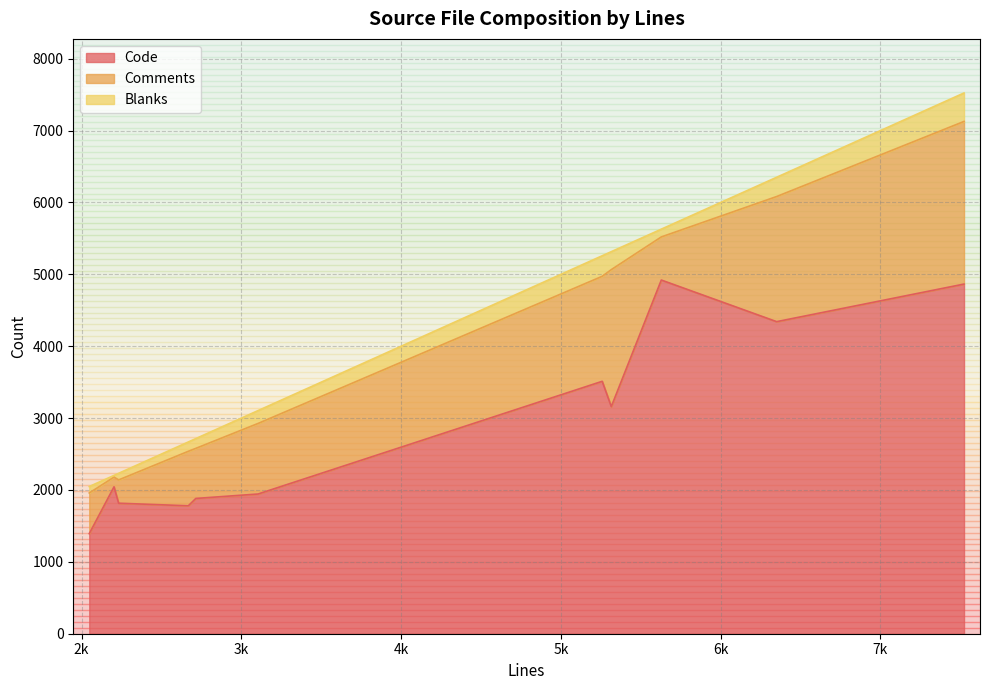

How many interior local peaks does the Blanks series have?

4